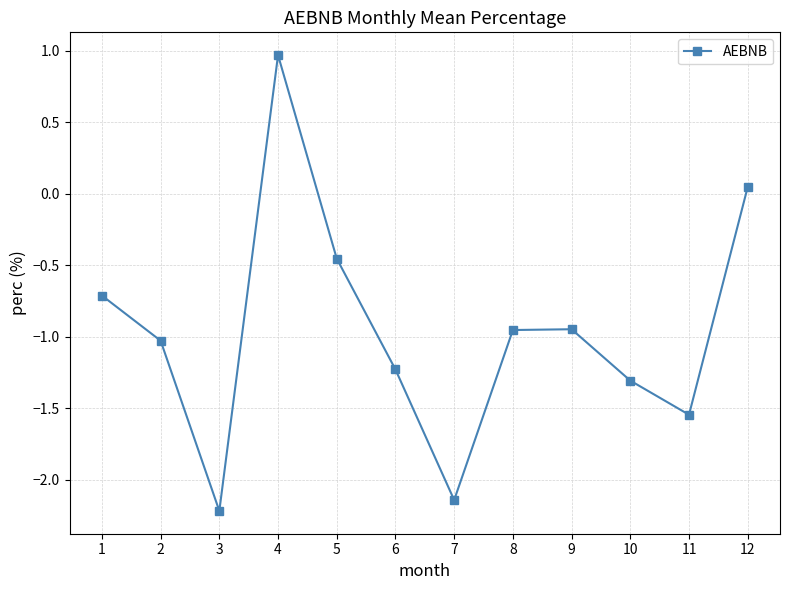

How many interior local valleys (lower than both neighbors) does the data have?

3